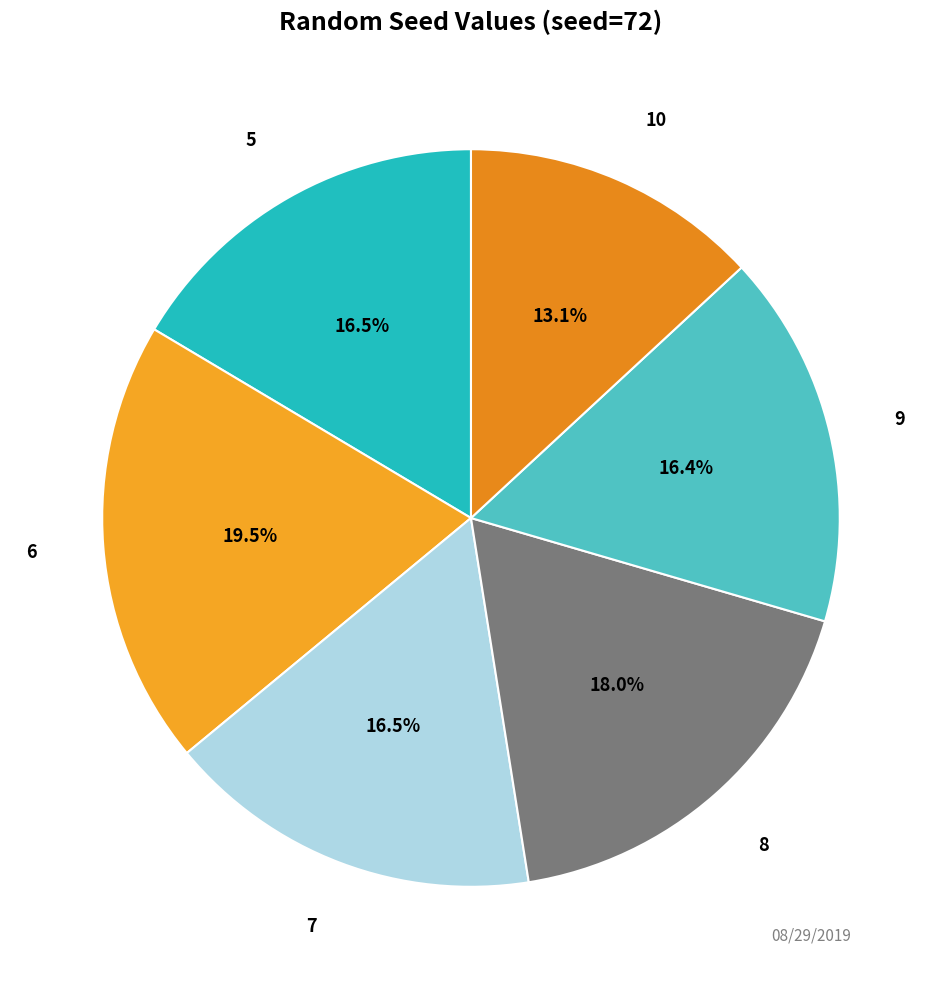

Count the number of slices in the pie.

6